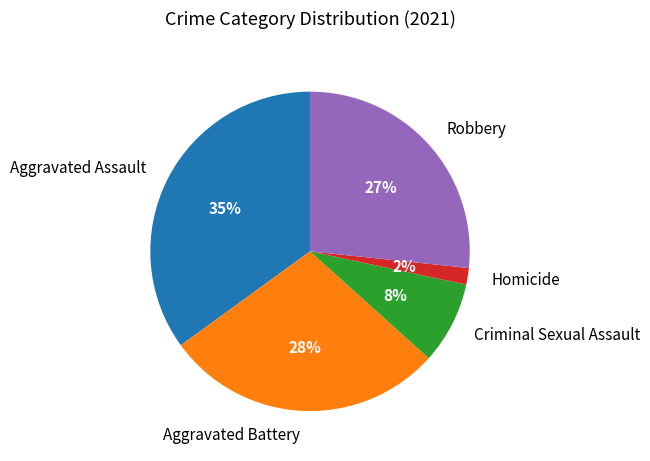

Is there a majority slice in this chart?

No